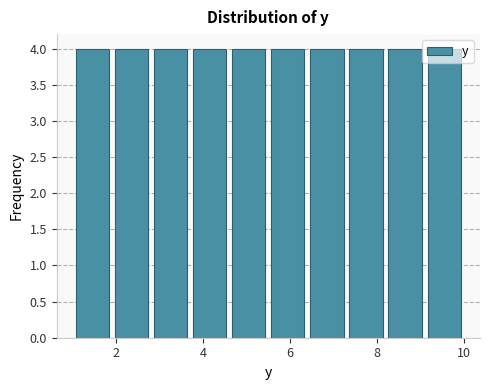

How tall is the bar that spans 5.5 to 6.4 on the x-axis? Neither the bar edges nor the heights are printed on the chart, so give them approximately, as read against the axes.

4